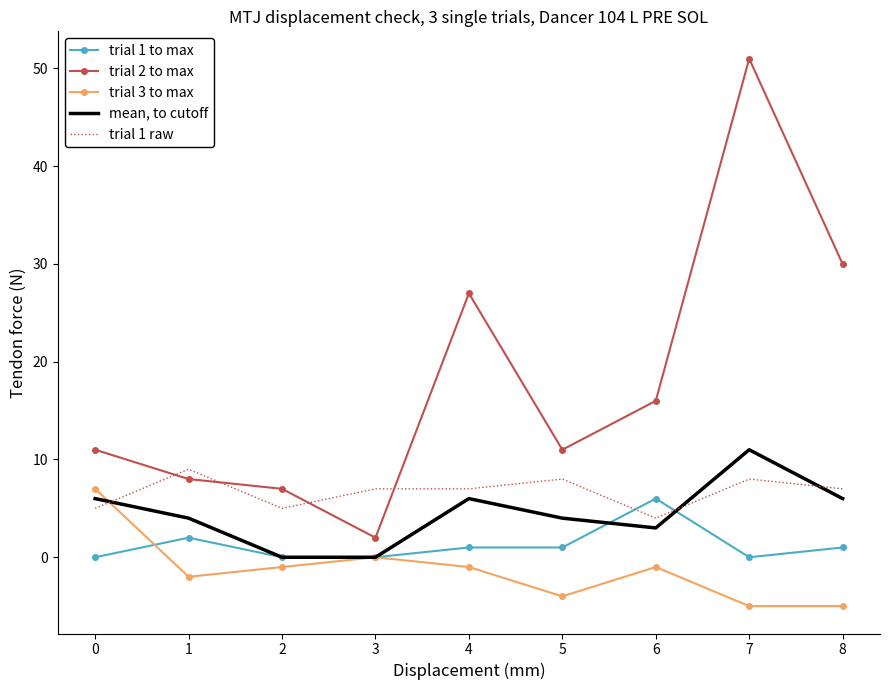

How many categories are shown in the chart?

9